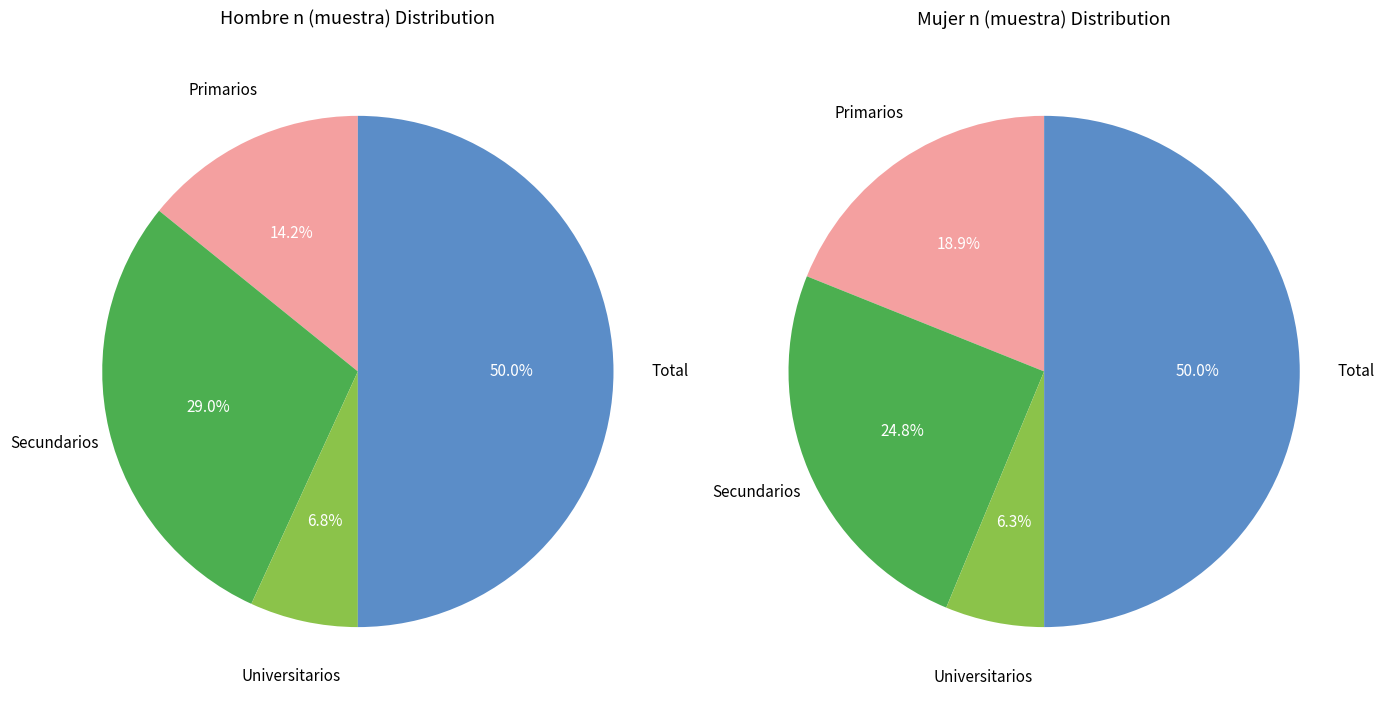

Count the number of slices in the pie.

4